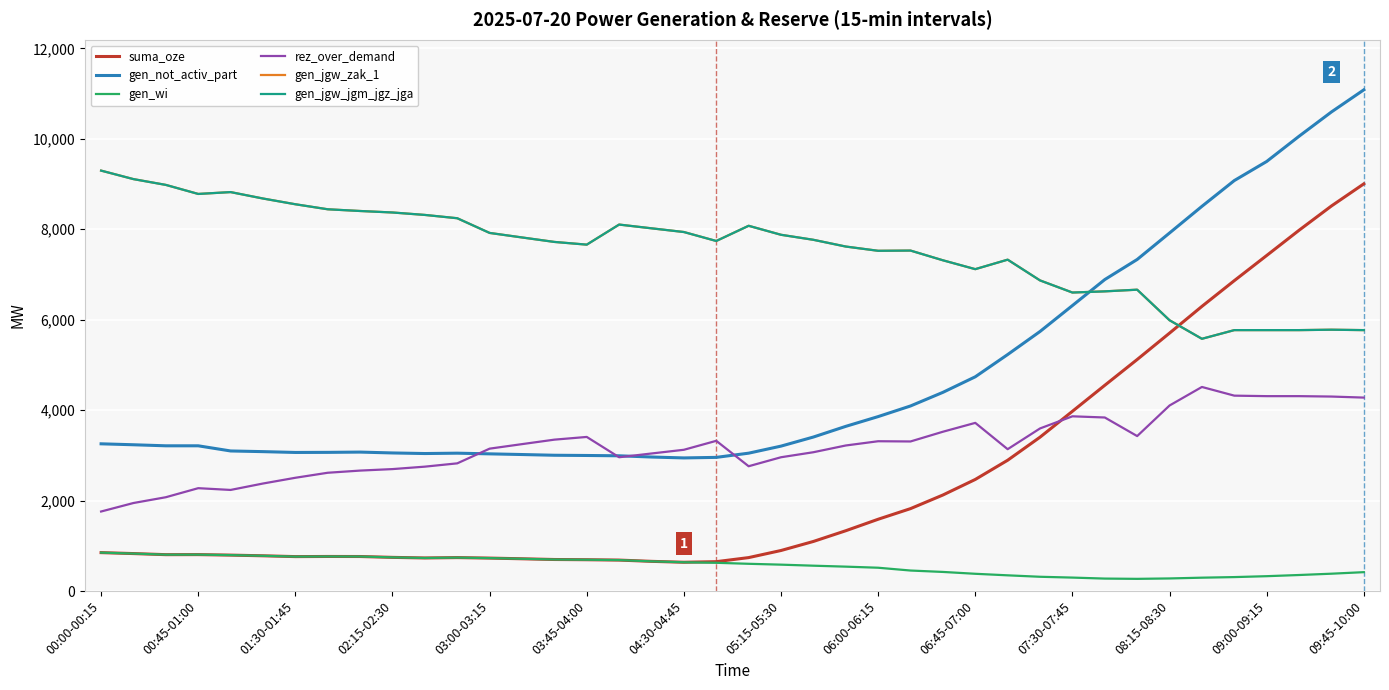

Reading left to right, transcribe all the data shown in this chart.

suma_oze: 850	829	805	806	795	780	762	765	764	745	732	740	729	714	698	693	685	657	637	650	740	897	1097	1334	1588	1823	2124	2468	2893	3403	3975	4550	5120	5704	6295	6864	7420	7978	8515	9004
gen_not_activ_part: 3256	3235	3212	3212	3098	3083	3065	3067	3073	3054	3041	3049	3034	3019	3003	2998	2991	2964	2944	2956	3049	3205	3406	3642	3858	4093	4394	4738	5230	5740	6313	6888	7332	7918	8507	9077	9499	10057	10594	11083
gen_wi: 850	829	805	806	795	780	762	765	764	745	732	740	729	714	698	693	685	657	637	625	603	584	561	540	516	454	423	382	348	316	298	276	270	279	296	309	329	355	384	418
rez_over_demand: 1759	1947	2075	2275	2236	2378	2505	2616	2664	2697	2751	2824	3149	3249	3348	3408	2959	3042	3124	3322	2760	2959	3070	3219	3313	3308	3523	3719	3137	3596	3864	3838	3427	4103	4513	4321	4310	4310	4301	4278
gen_jgw_zak_1: 9297	9109	8981	8781	8822	8680	8553	8442	8404	8371	8317	8244	7919	7819	7720	7660	8104	8021	7939	7741	8077	7878	7767	7618	7524	7529	7314	7118	7328	6869	6601	6627	6664	5988	5578	5770	5770	5770	5779	5770
gen_jgw_jgm_jgz_jga: 9297	9109	8981	8781	8822	8680	8553	8442	8404	8371	8317	8244	7919	7819	7720	7660	8104	8021	7939	7741	8077	7878	7767	7618	7524	7529	7314	7118	7328	6869	6601	6627	6664	5988	5578	5770	5770	5770	5779	5770